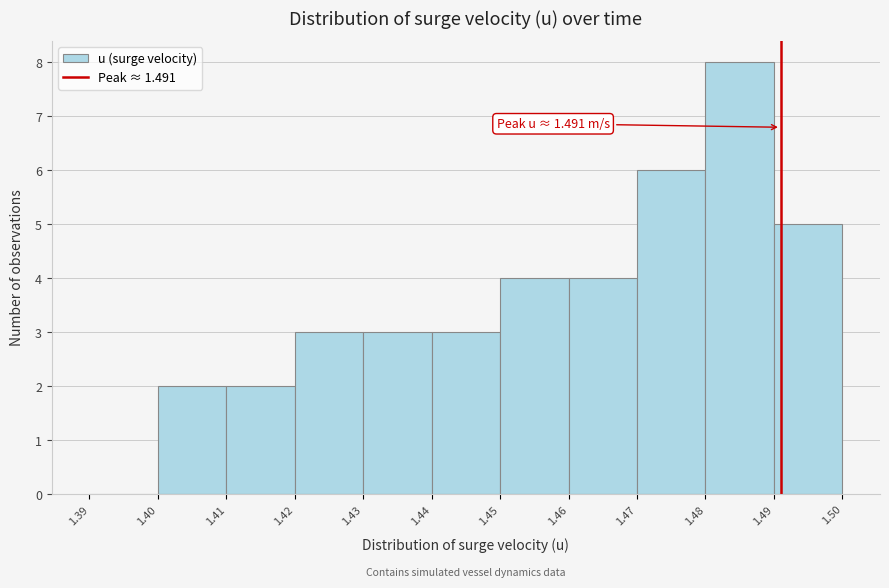

Over which range of the x-axis is the bar tallest?

1.48 to 1.49